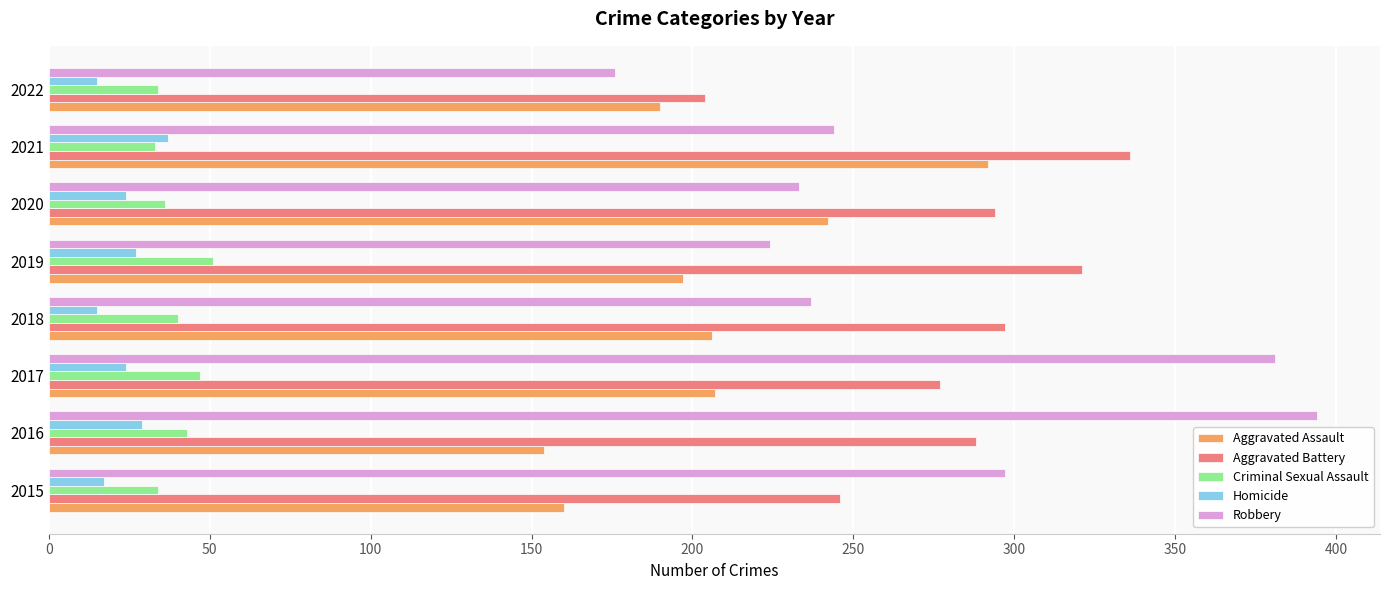

What is the difference between the maximum and second lowest values in the Homicide series?

22